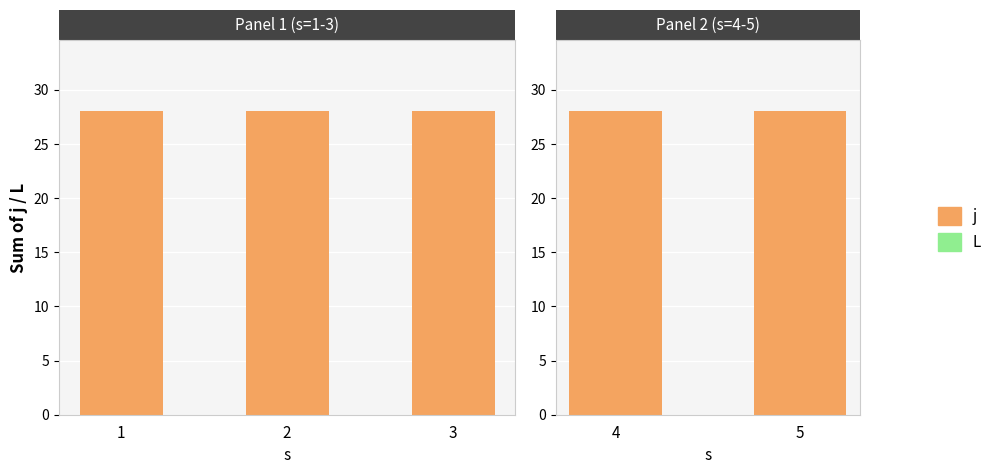

What is the value of the j bar at the 2nd from the left?

28